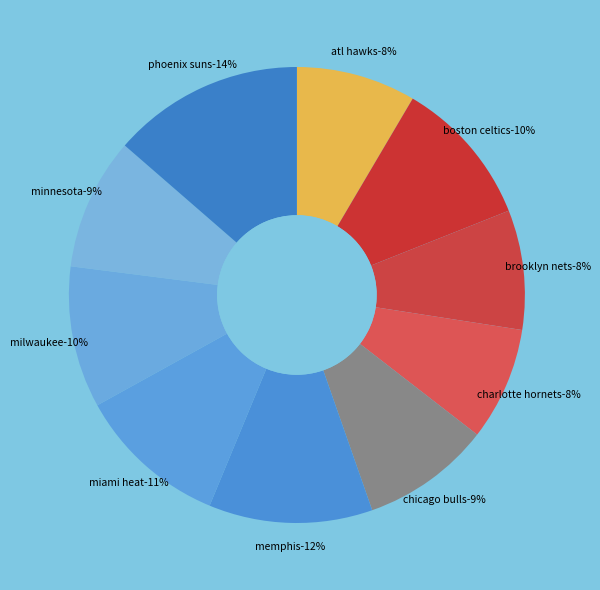

How many segments does this pie chart have?

10